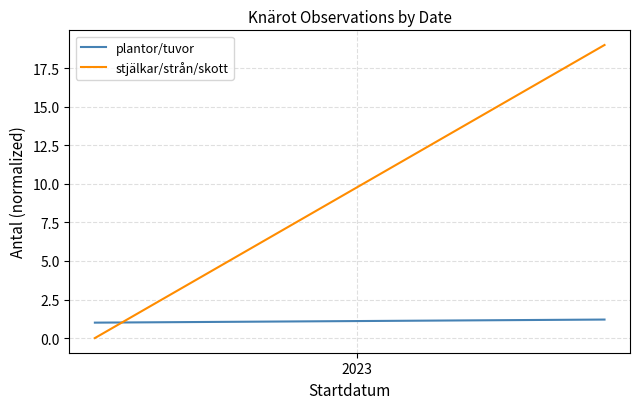

What is the difference between the maximum and minimum values in the stjälkar/strån/skott series?

19.0